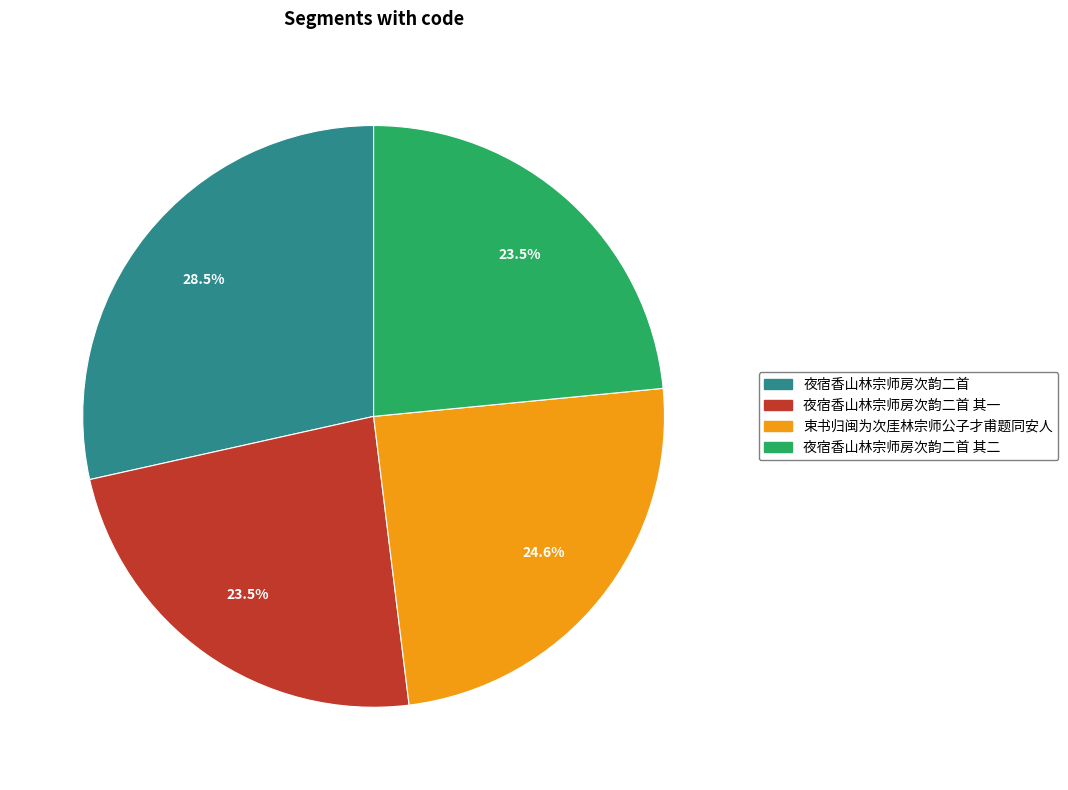

Is there any slice that represents more than half of the pie?

No